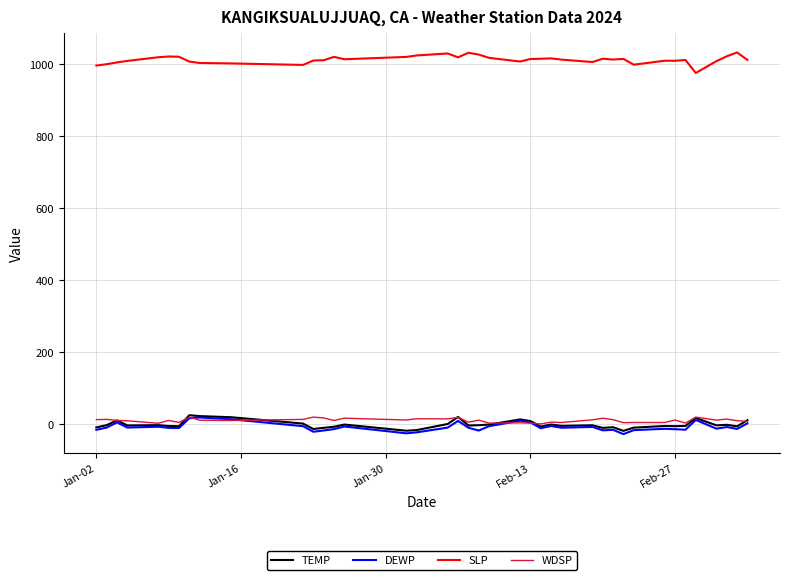

What is the maximum value shown in the chart?

1031.4